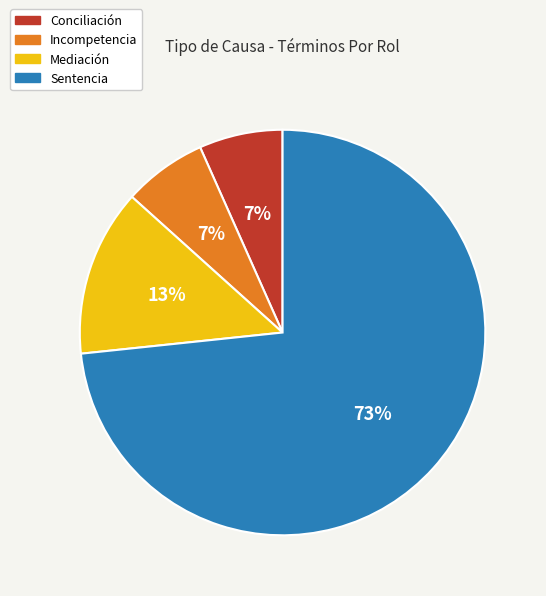

What is the largest slice in the pie chart?

Sentencia